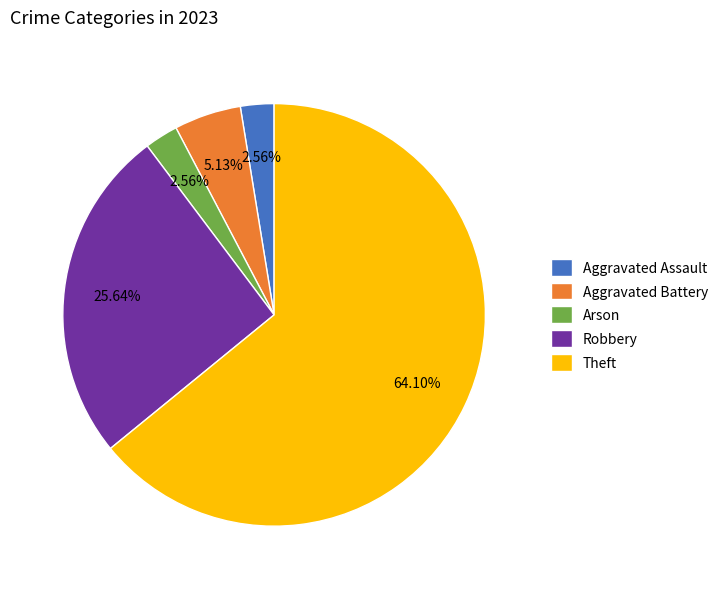

How many slices are in this pie chart?

5